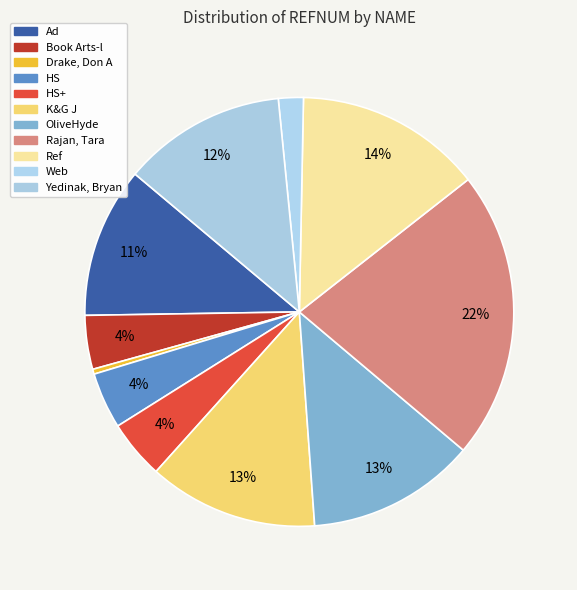

How many segments does this pie chart have?

11